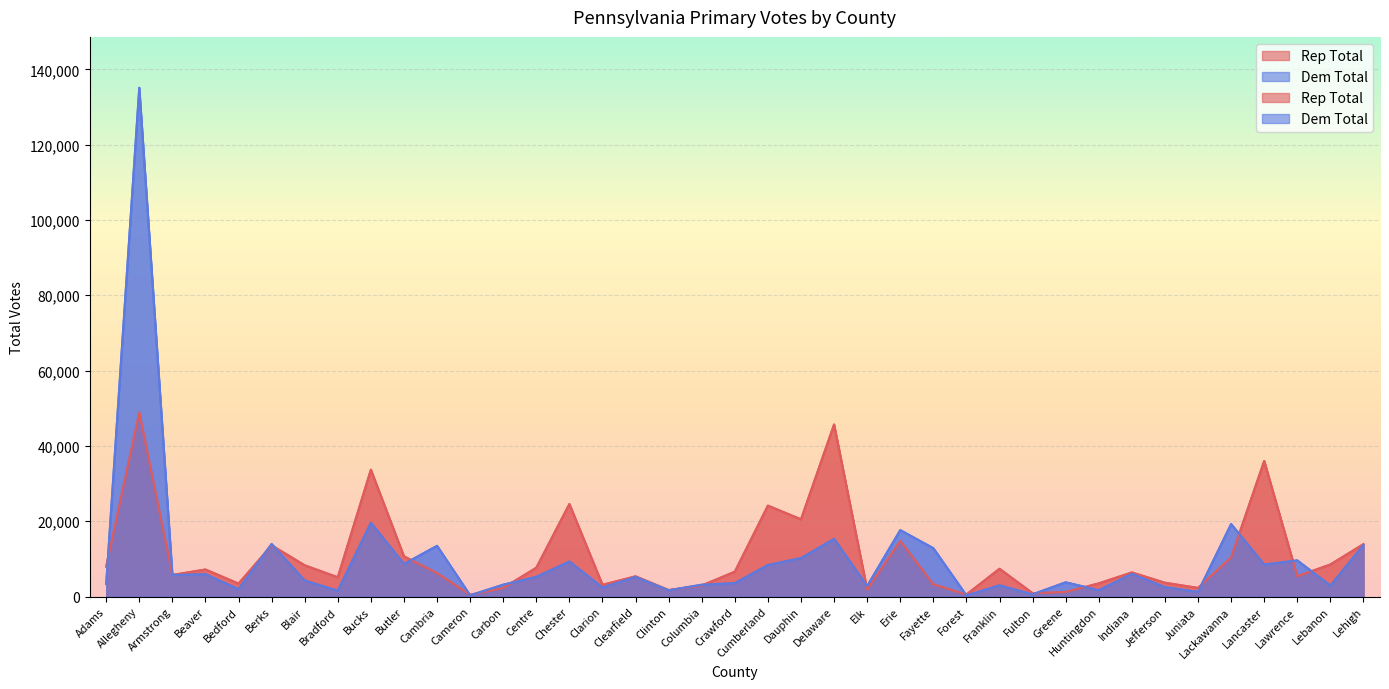

At which category does the chart reach its minimum across all series?

Forest